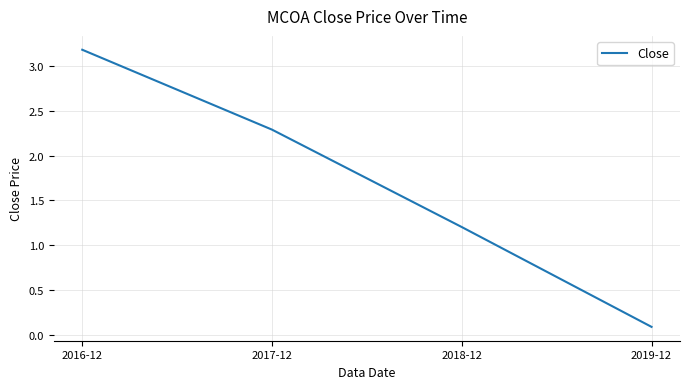

What is the sum of the values at 2019-12 and 2018-12?

1.3